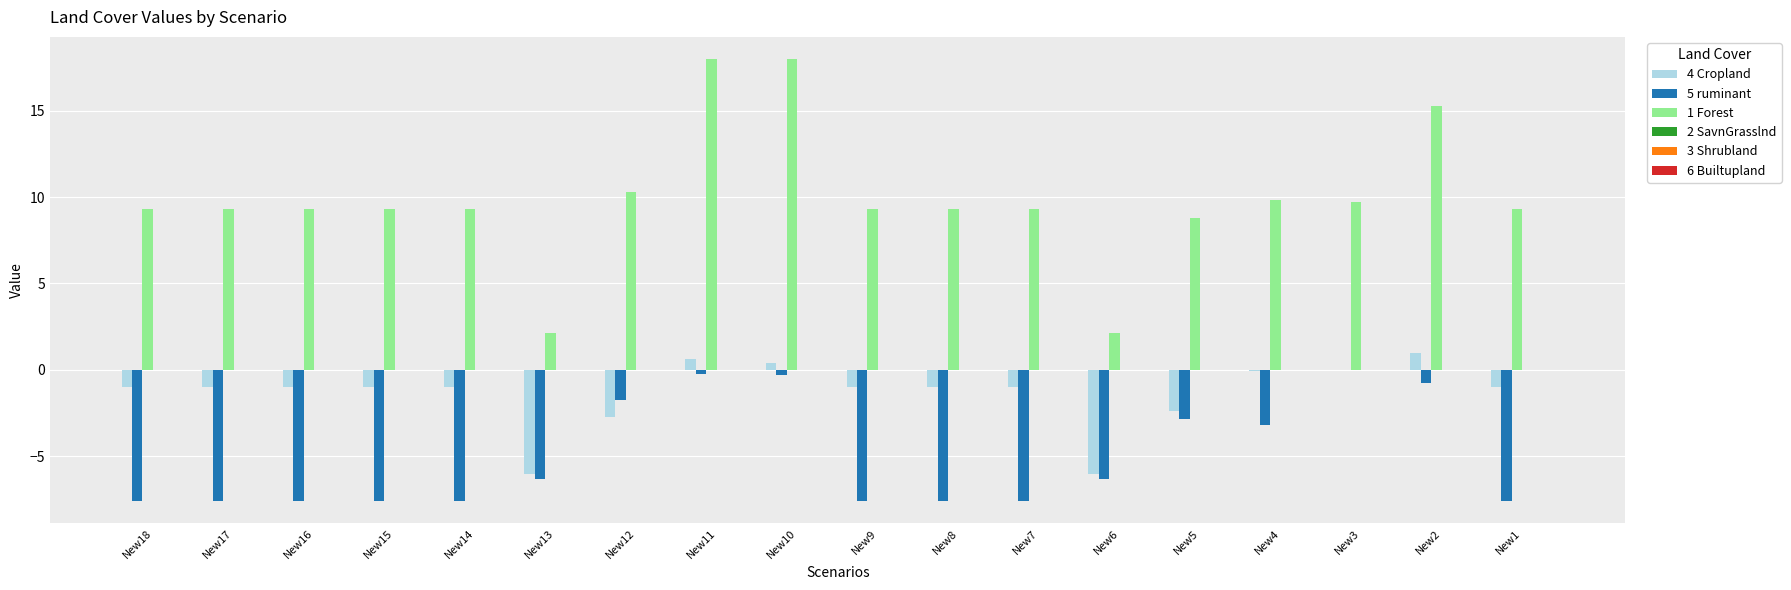

What is the sum of the 5 ruminant values at New6 and New9?

-14.0